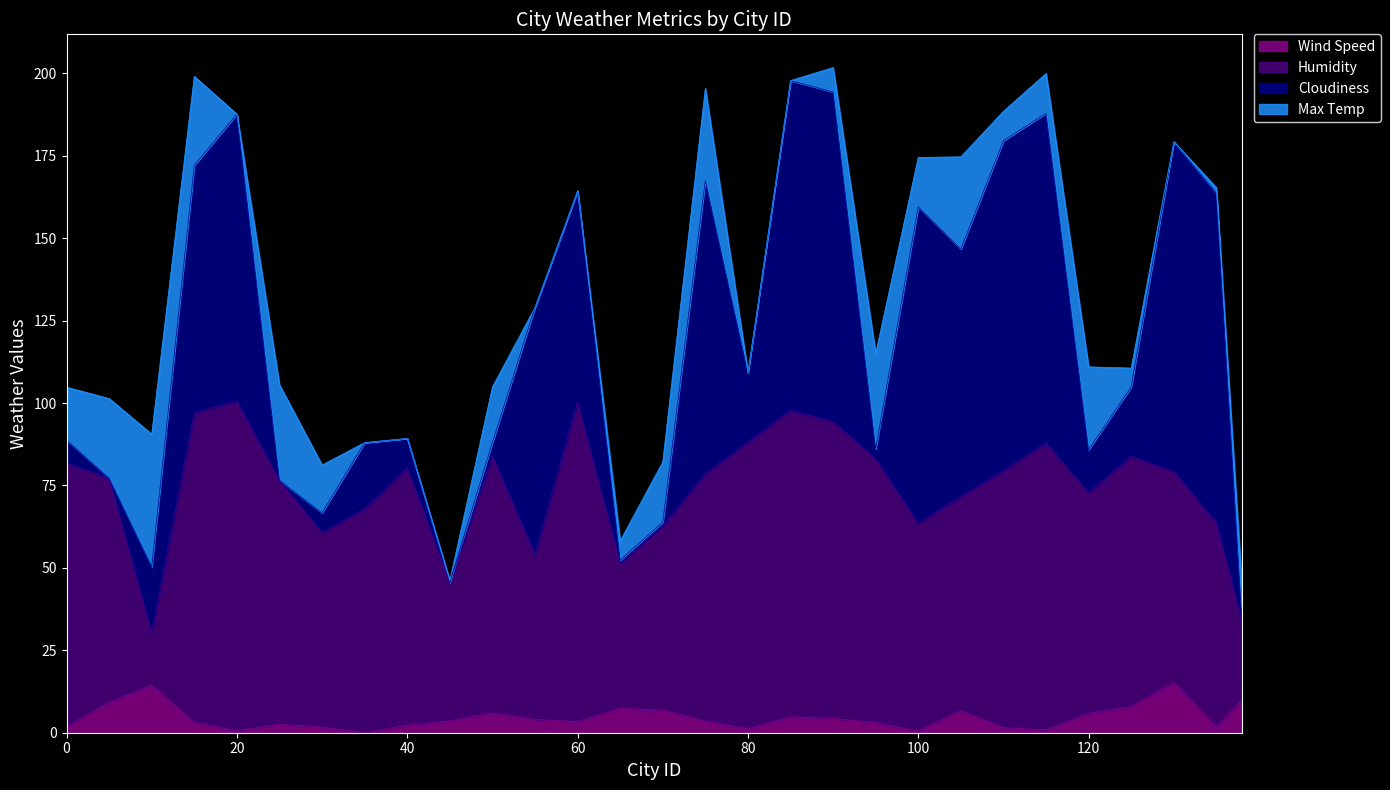

In Wind Speed, how many points are lower than both neighbors (excluding endpoints)?

7